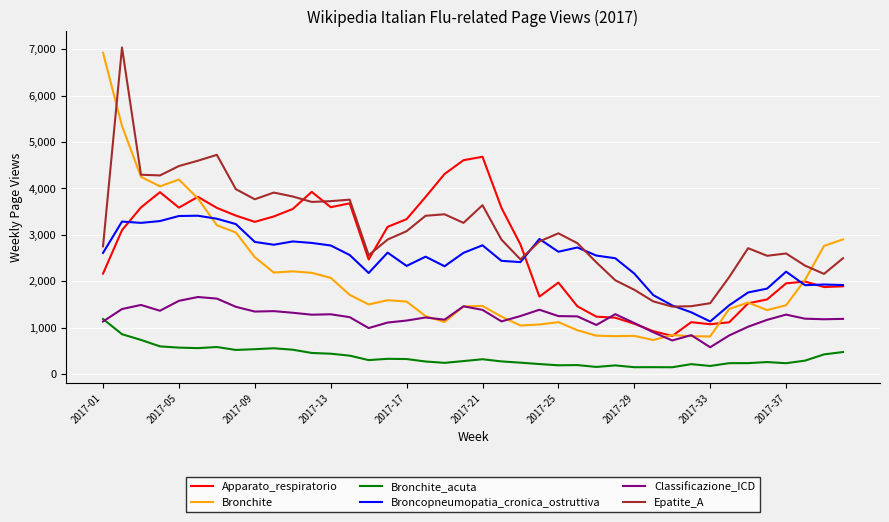

What is the maximum value for Bronchite?

6923